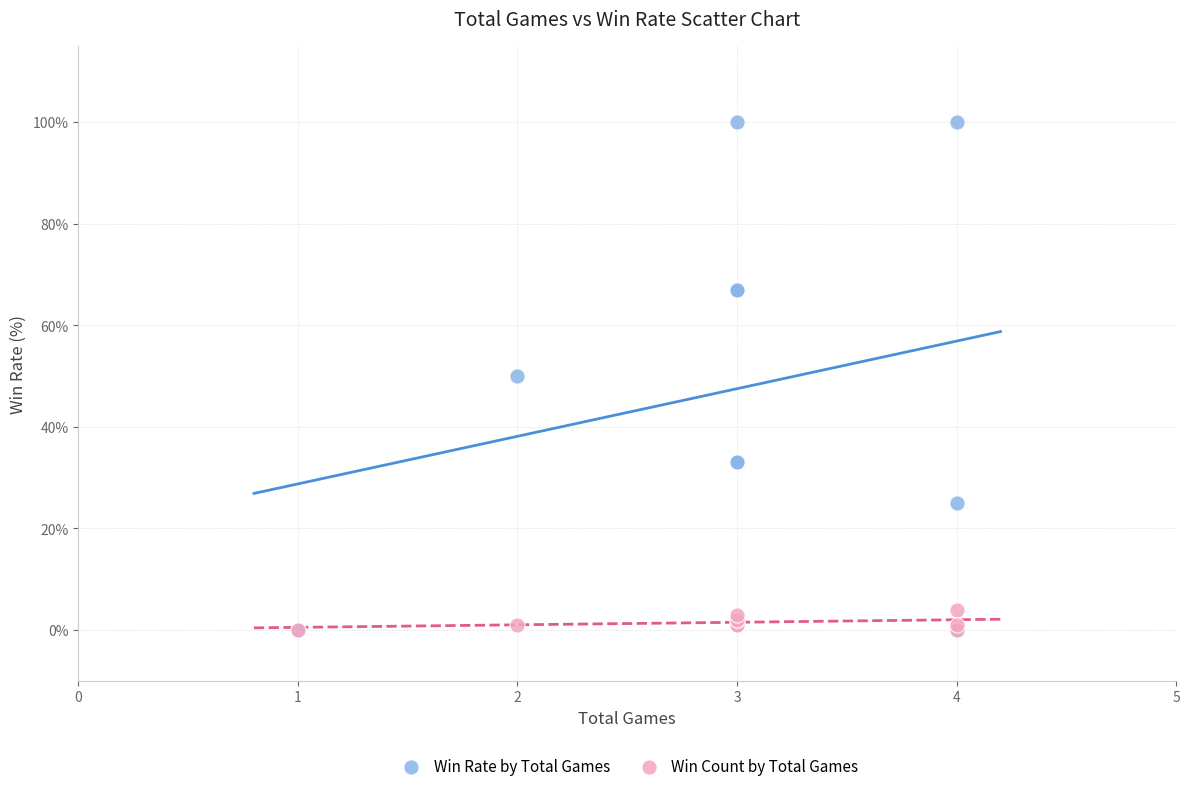

Which series contains the highest Y value?

Win Rate by Total Games